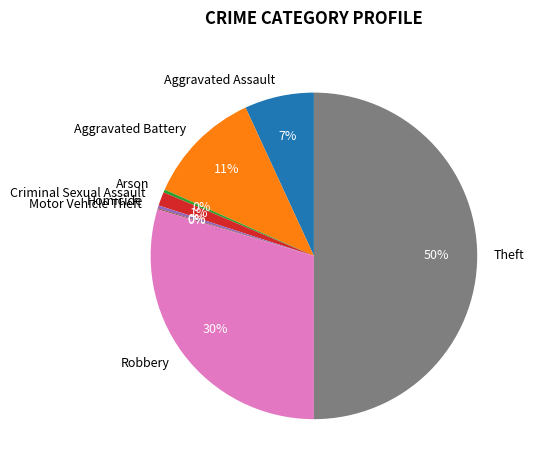

To the nearest percent, what is the difference between the Criminal Sexual Assault and Aggravated Assault slice percentages?

6%